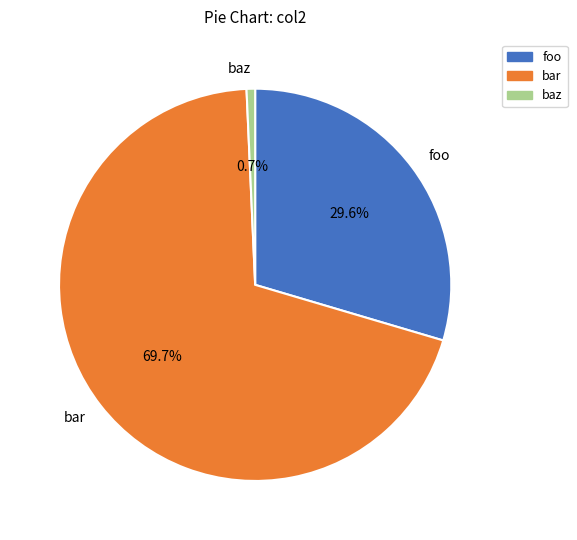

Which has a higher value, bar or foo?

bar